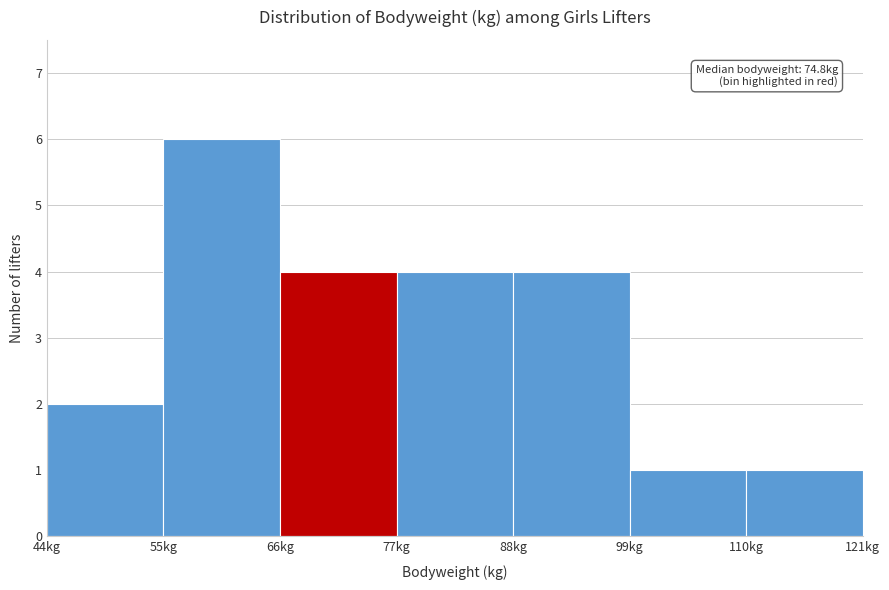

Which range on the x-axis has the tallest bar?

55 to 66